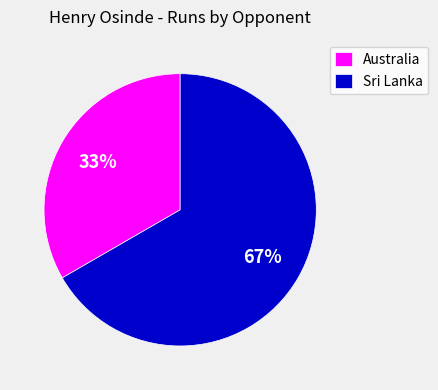

How many slices are in this pie chart?

2